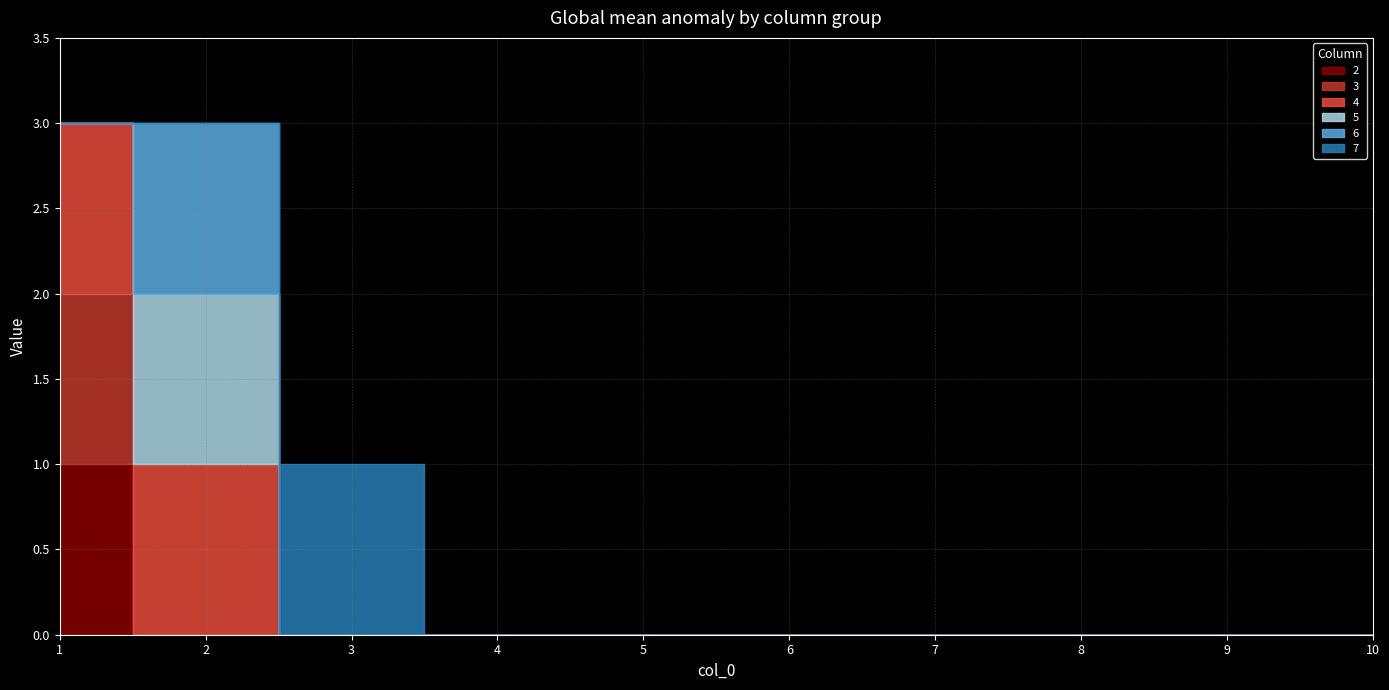

Reading left to right, transcribe all the data shown in this chart.

2: 1	0	0	0	0	0	0	0	0	0
3: 1	0	0	0	0	0	0	0	0	0
4: 1	1	0	0	0	0	0	0	0	0
5: 0	1	0	0	0	0	0	0	0	0
6: 0	1	0	0	0	0	0	0	0	0
7: 0	0	1	0	0	0	0	0	0	0